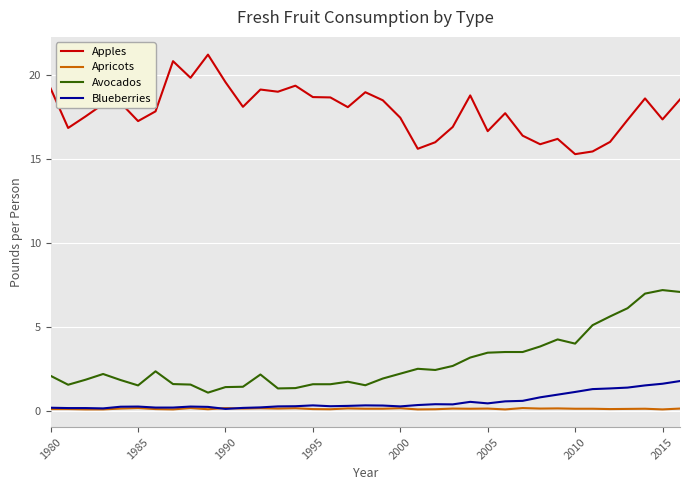

What is the sum of all Blueberries values?

19.8